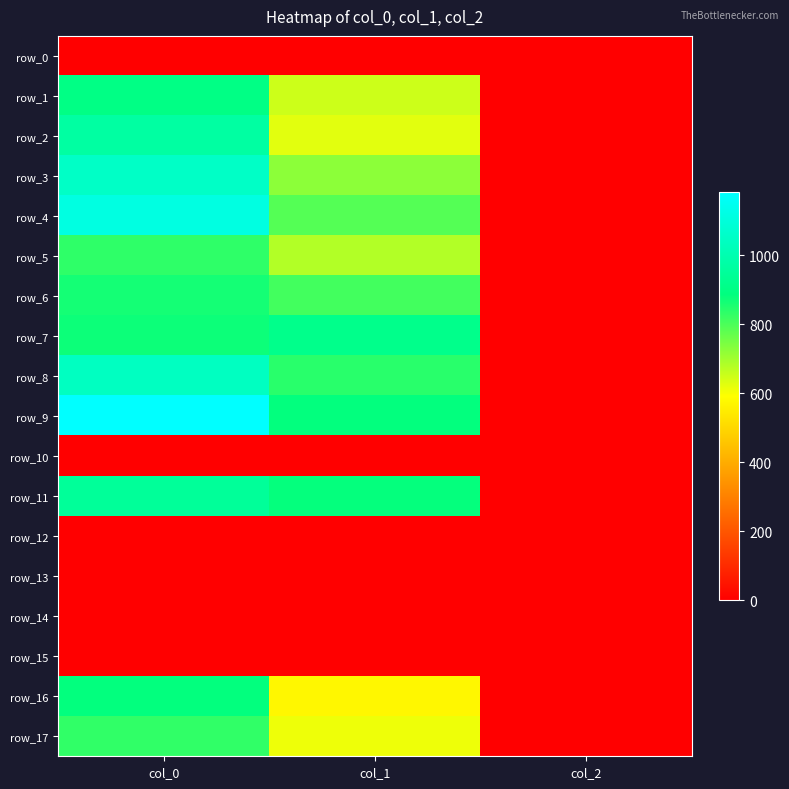

What is the greatest value displayed?

1183.3